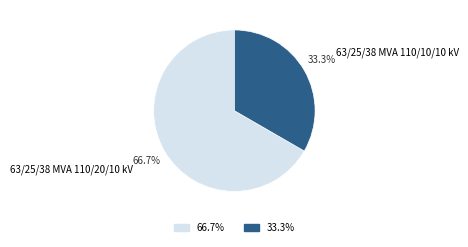

What is the smallest slice in the pie chart?

63/25/38 MVA 110/10/10 kV